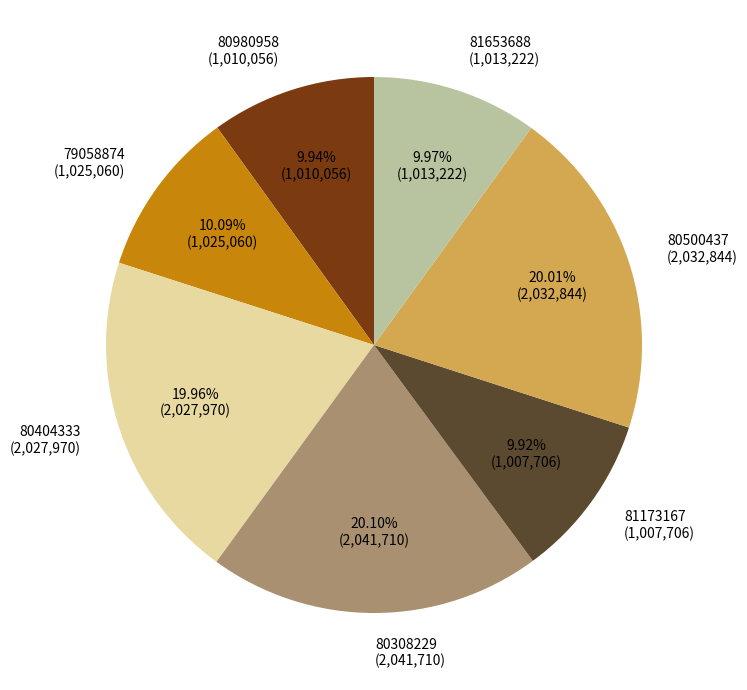

To the nearest percent, what is the average slice percentage?

14%